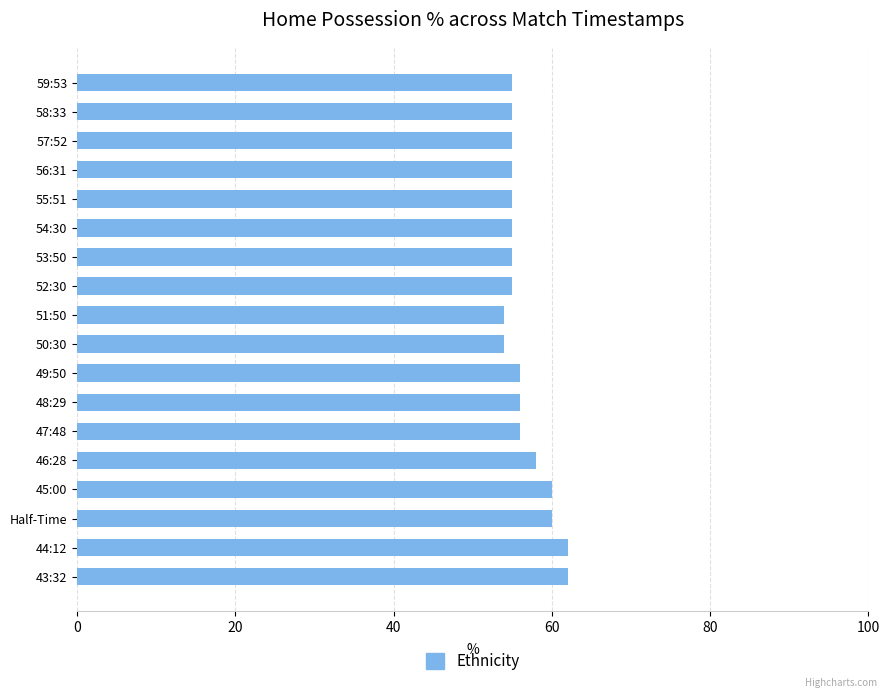

How many data points does each series have?

18